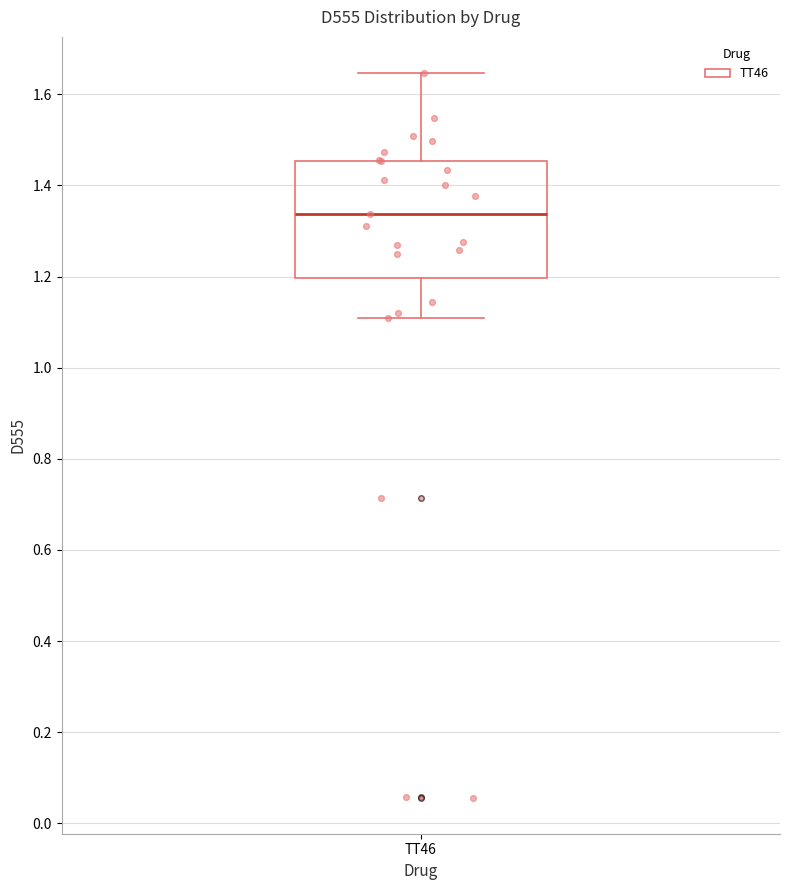

Read this box plot against the y-axis: the position of the median line, the range covered by the box, and the ends of both whiskers. The values are not printed on the chart, so give them approximately, as read against the axis.

median 1.34, box 1.20 to 1.46, whiskers 1.12 to 1.64